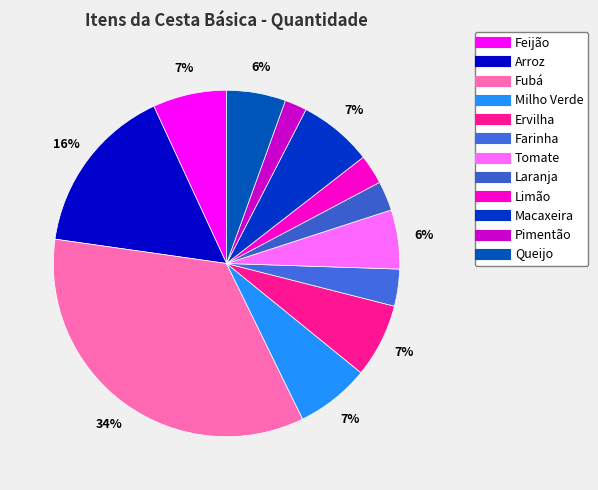

Count the number of slices in the pie.

12